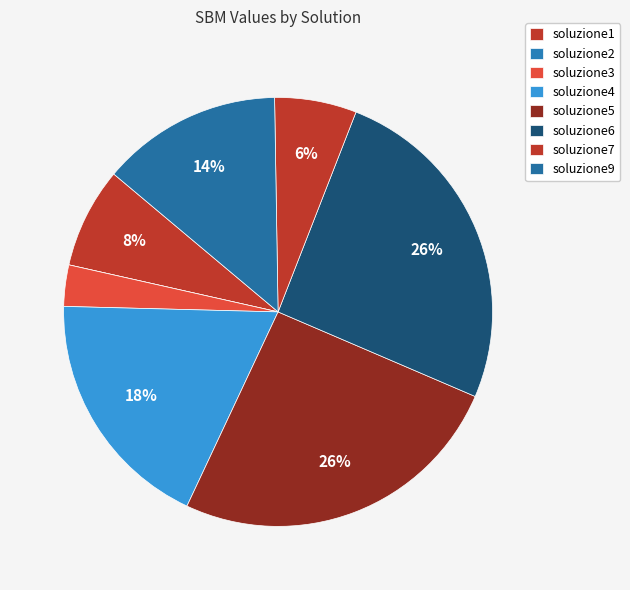

Which has a higher value, soluzione6 or soluzione7?

soluzione6